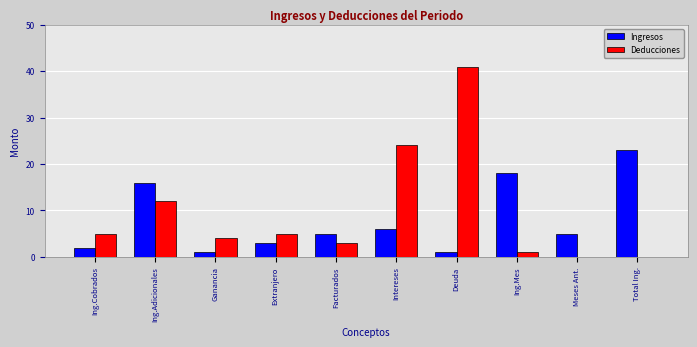

Count the number of categories in the chart.

10